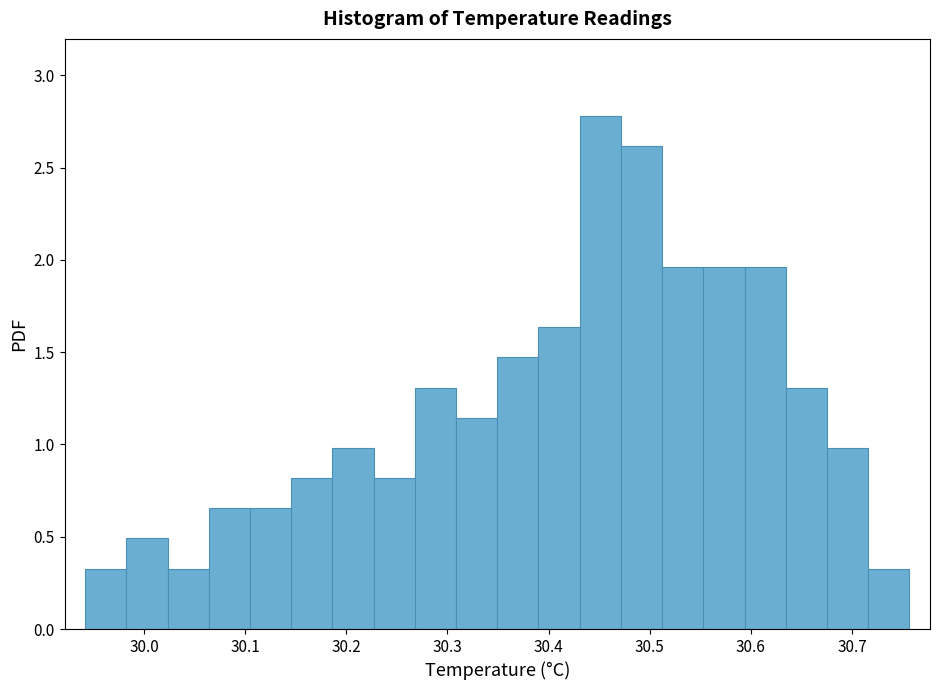

Reading left to right, list every bar in this chart as the range it spans on the x-axis followed by its height. Neither the bar edges nor the heights are printed on the chart, so give them approximately, as read against the axes.

29.94 to 29.98: 0.35
29.98 to 30.02: 0.50
30.02 to 30.06: 0.35
30.06 to 30.10: 0.65
30.10 to 30.15: 0.65
30.15 to 30.19: 0.80
30.19 to 30.23: 1.00
30.23 to 30.27: 0.80
30.27 to 30.31: 1.30
30.31 to 30.35: 1.15
30.35 to 30.39: 1.45
30.39 to 30.43: 1.65
30.43 to 30.47: 2.80
30.47 to 30.51: 2.60
30.51 to 30.55: 1.95
30.55 to 30.59: 1.95
30.59 to 30.63: 1.95
30.63 to 30.68: 1.30
30.68 to 30.72: 1.00
30.72 to 30.76: 0.35